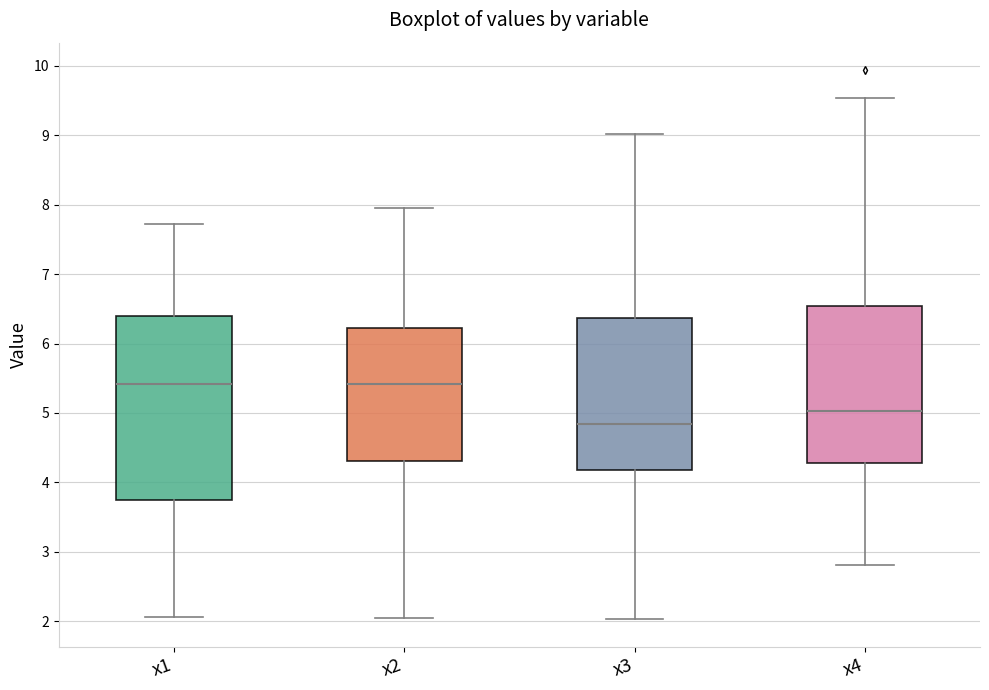

Where is the upper edge of the box for x2 on the y-axis? The values are not printed on the chart, so give them approximately, as read against the axis.

6.2